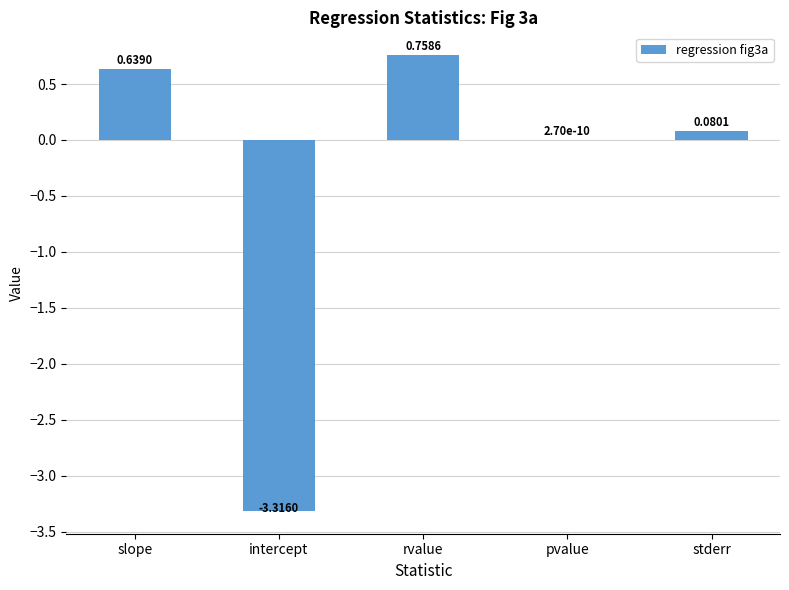

The chart shows a value of 0.8 at slope. True or false?

False